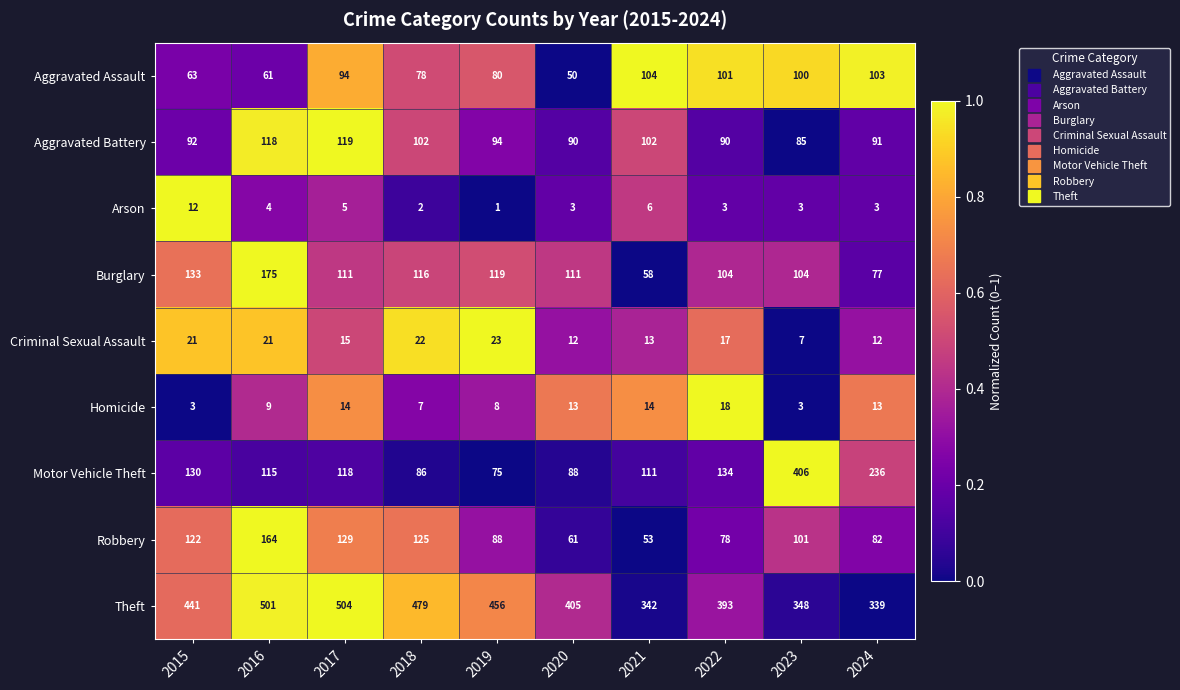

The Arson series shows 2 at 2020. True or false?

False